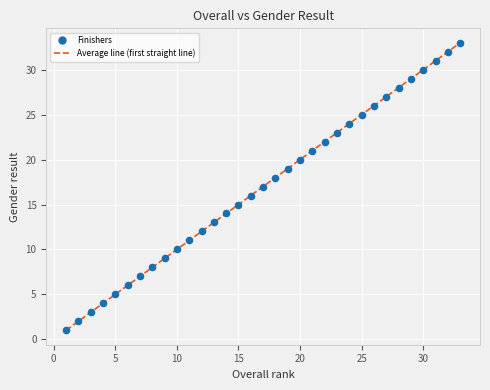

What is the difference between the maximum and minimum values?

32